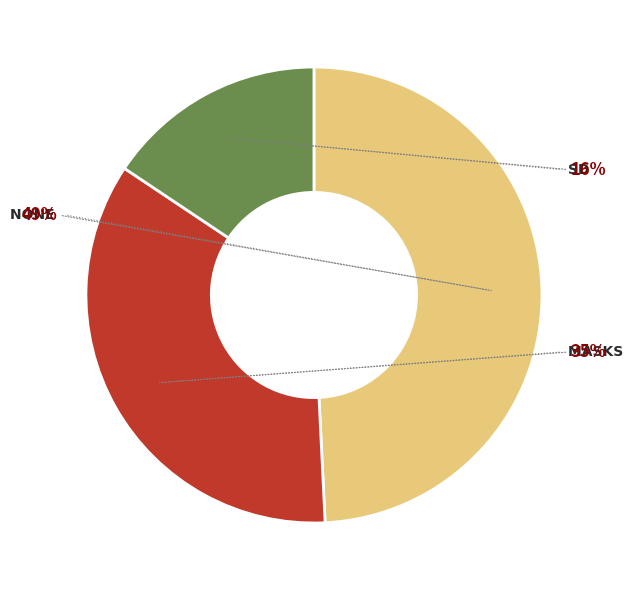

Which category has the smallest portion of the pie?

sd